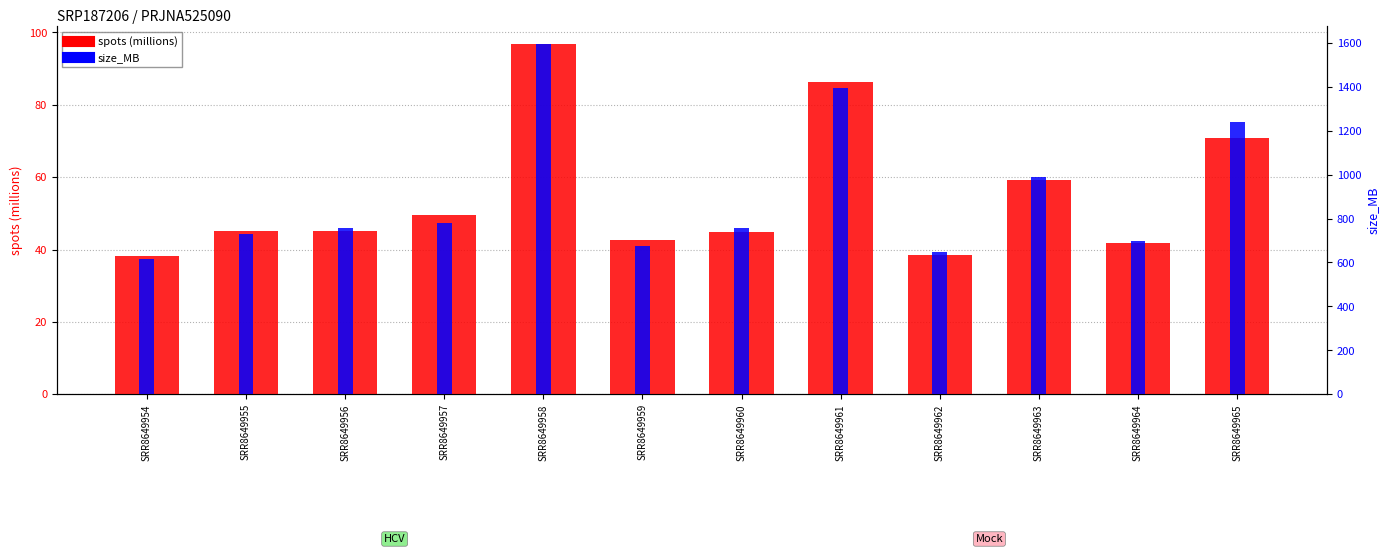

How many values in the size_MB series are below 759?

6